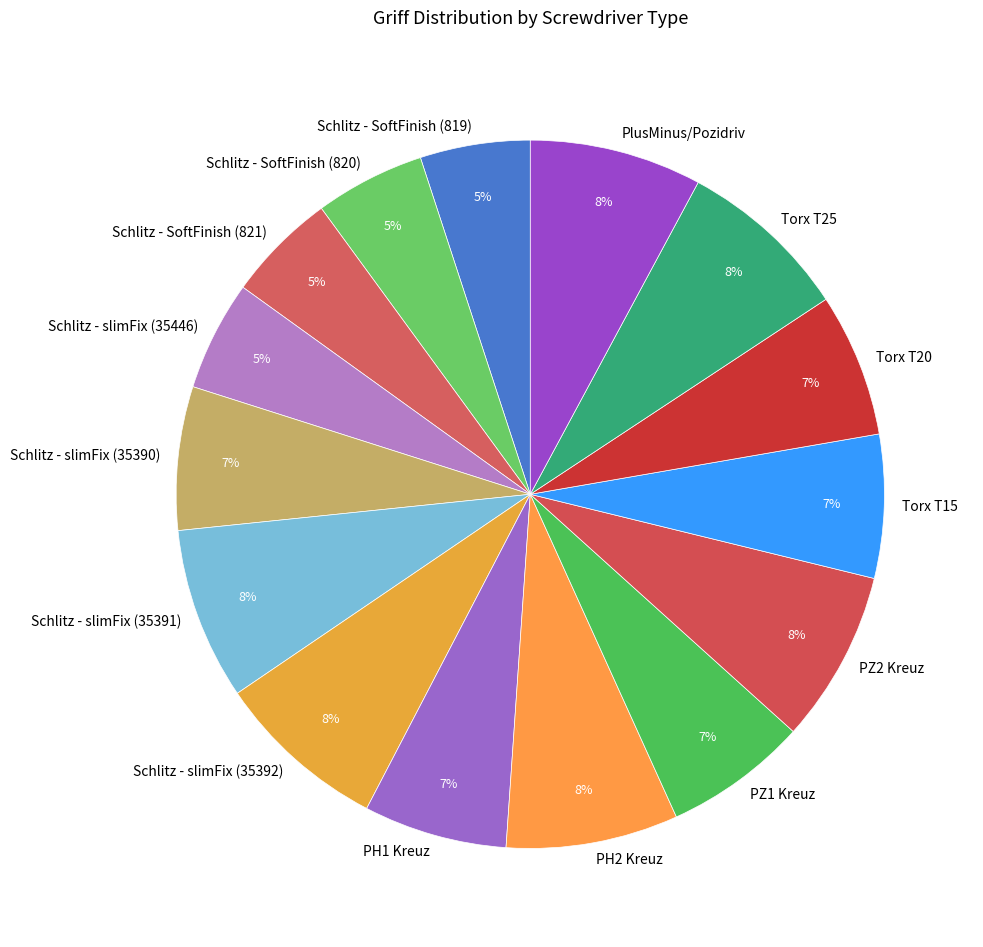

Which has a higher value, PZ1 Kreuz or PlusMinus/Pozidriv?

PlusMinus/Pozidriv